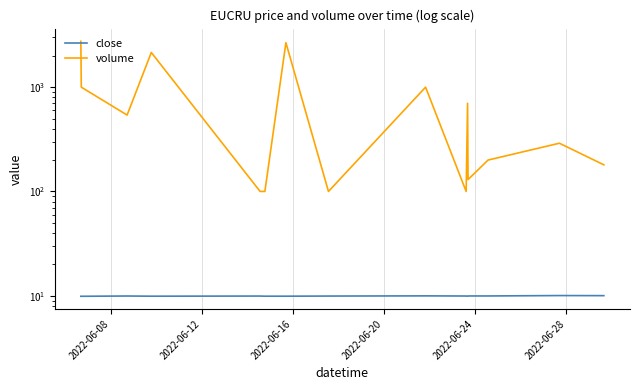

In volume, how many points are higher than both neighbors (excluding endpoints)?

5